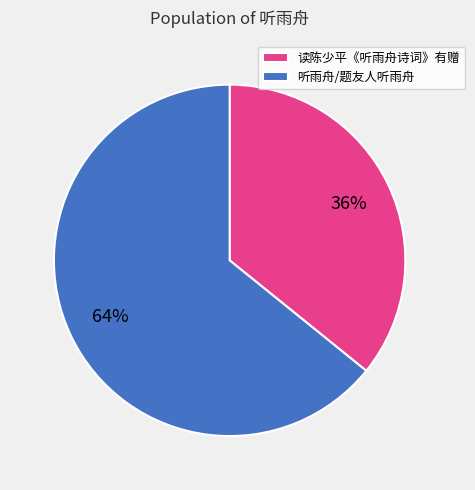

To the nearest percent, what portion does 听雨舟/题友人听雨舟 represent?

64%